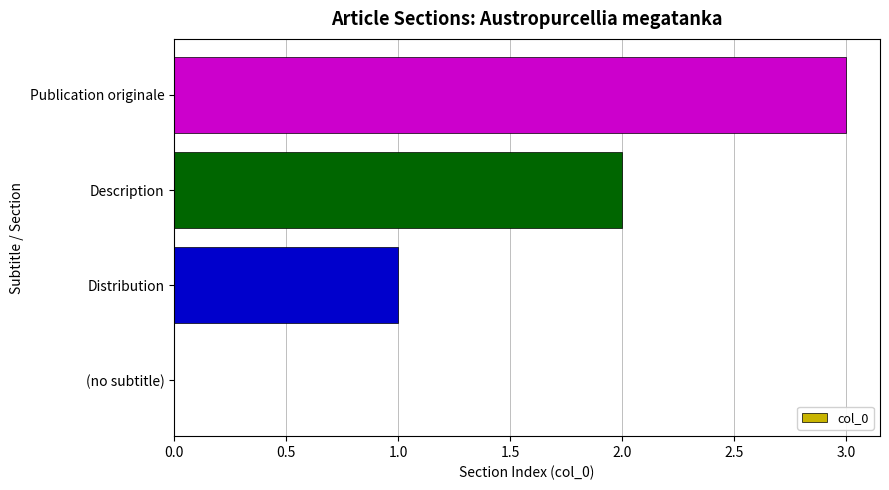

Between Publication originale and (no subtitle), which is larger?

Publication originale